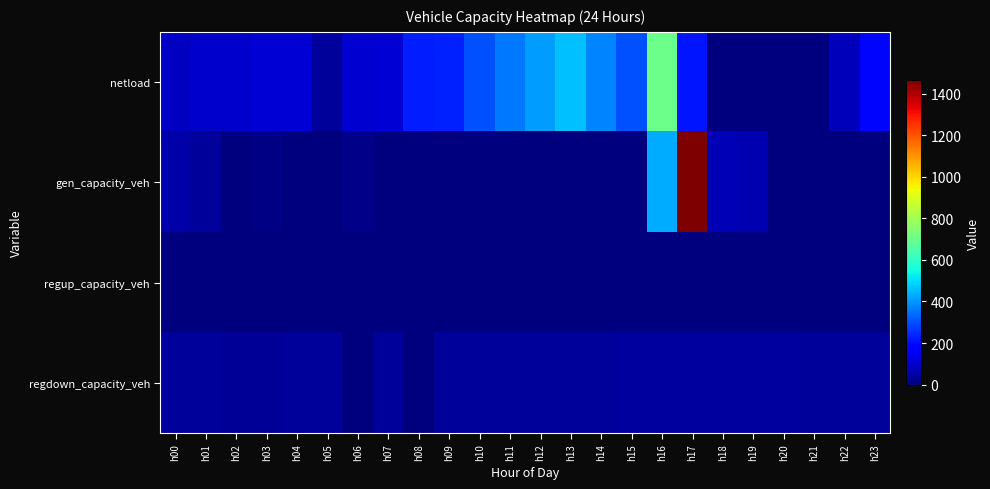

List the series in order of their peak value, highest first.

gen_capacity_veh, netload, regdown_capacity_veh, regup_capacity_veh